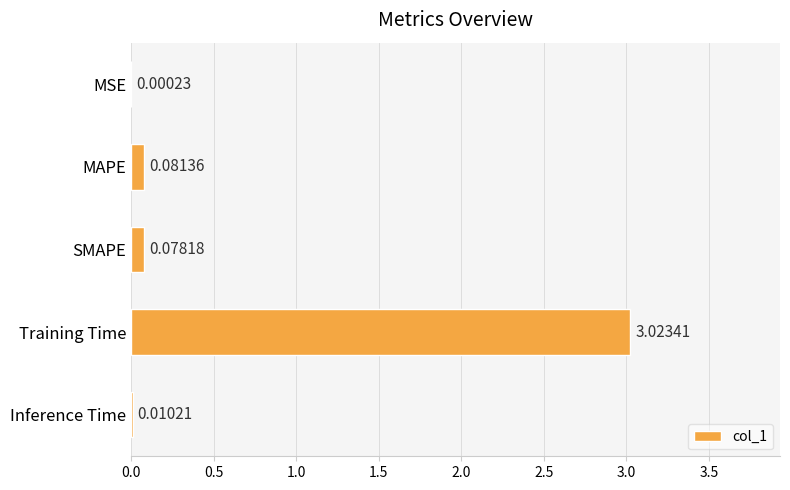

How many categories are shown in the chart?

5